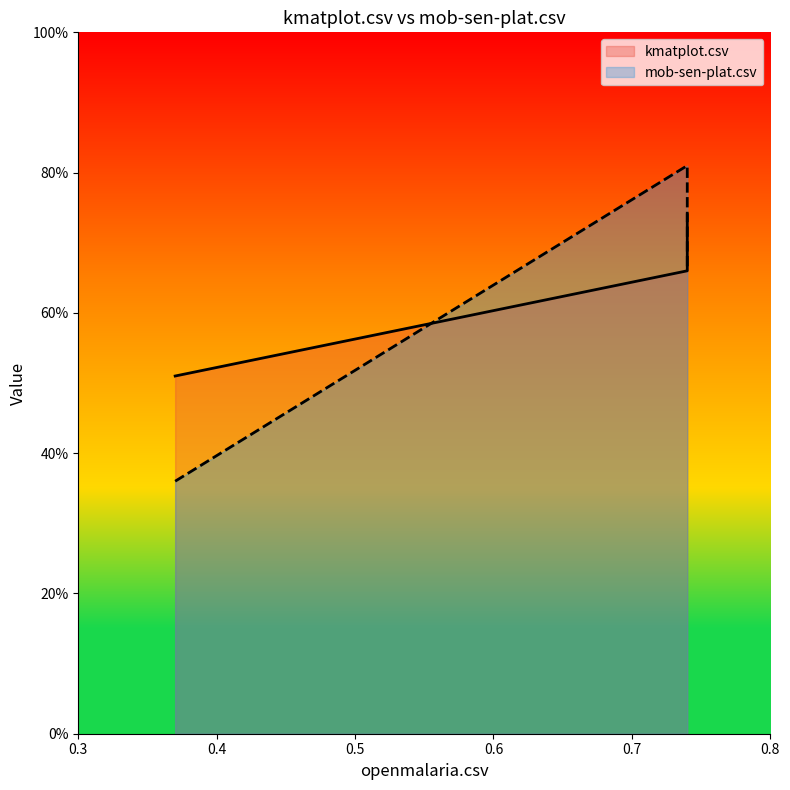

The chart shows a value of 0.7 at mob-sen-plat.csv. True or false?

True